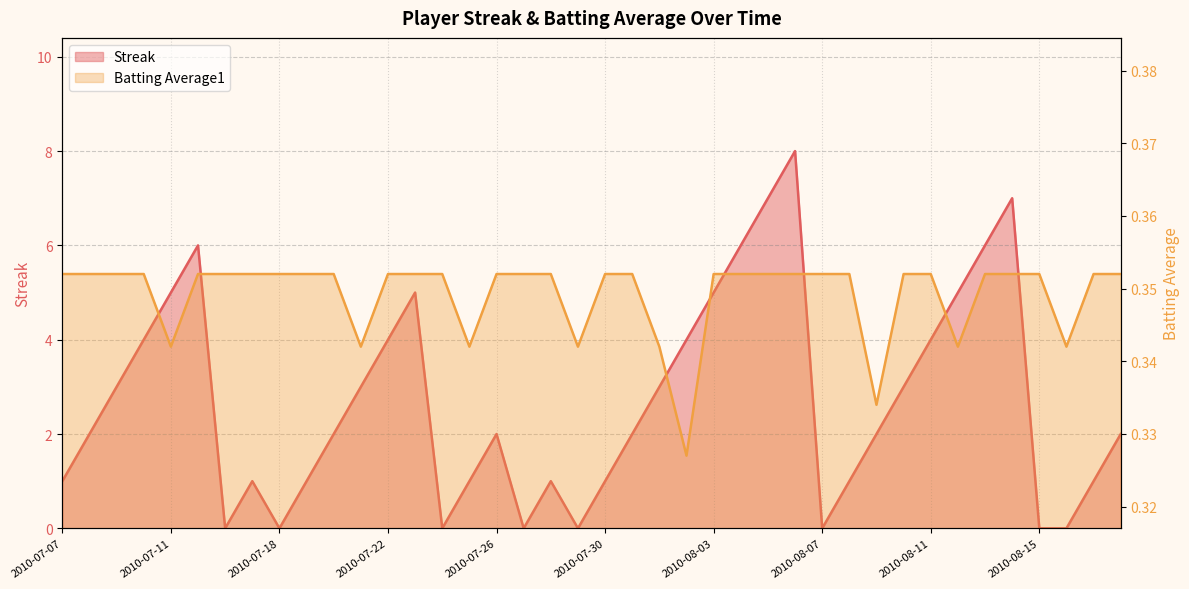

Rank the series by their maximum value, from highest to lowest.

Streak, Batting Average1